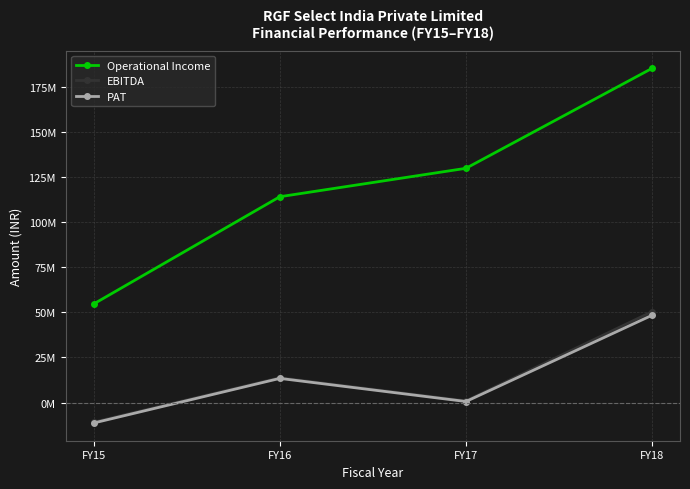

At which category is the sum across all series the highest?

FY18